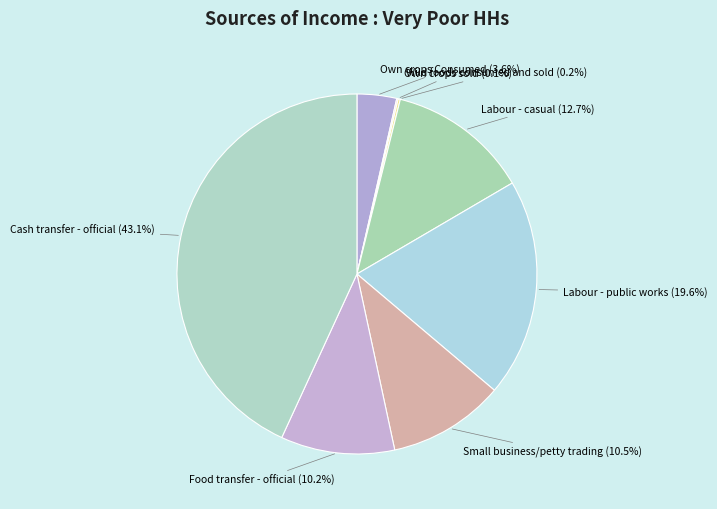

Which slice is the largest?

Cash transfer - official